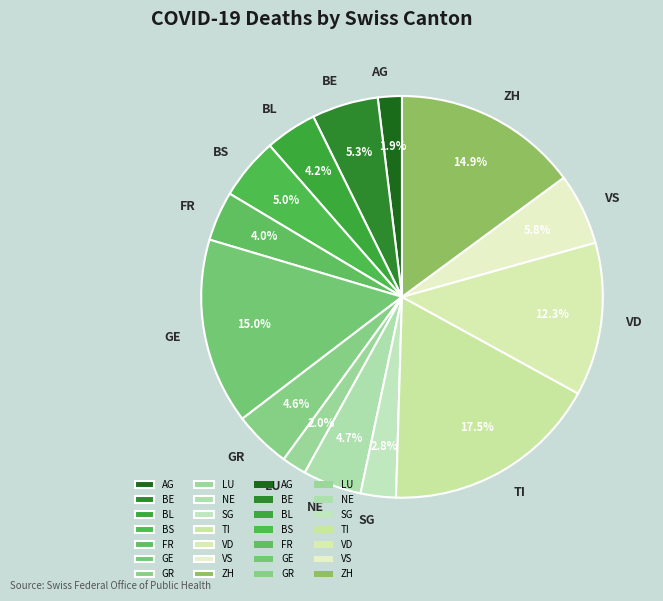

Which category has the biggest portion of the pie?

TI